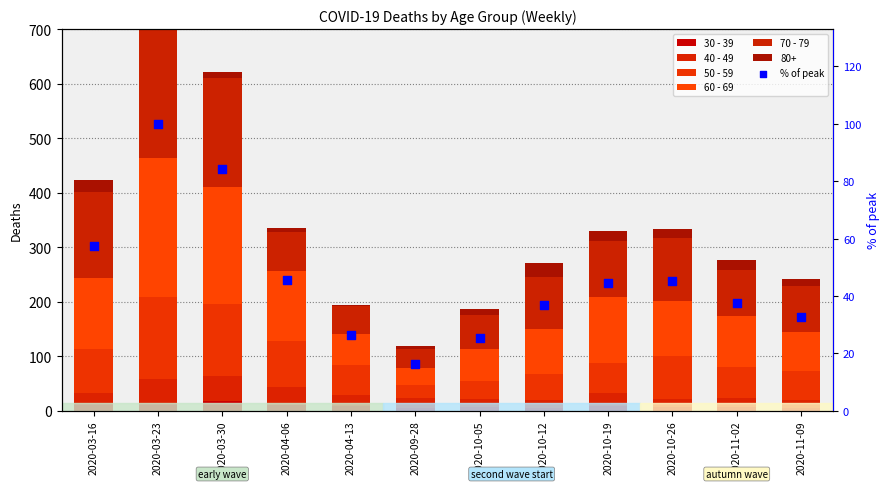

Which series has the widest spread of Y values?

70 - 79